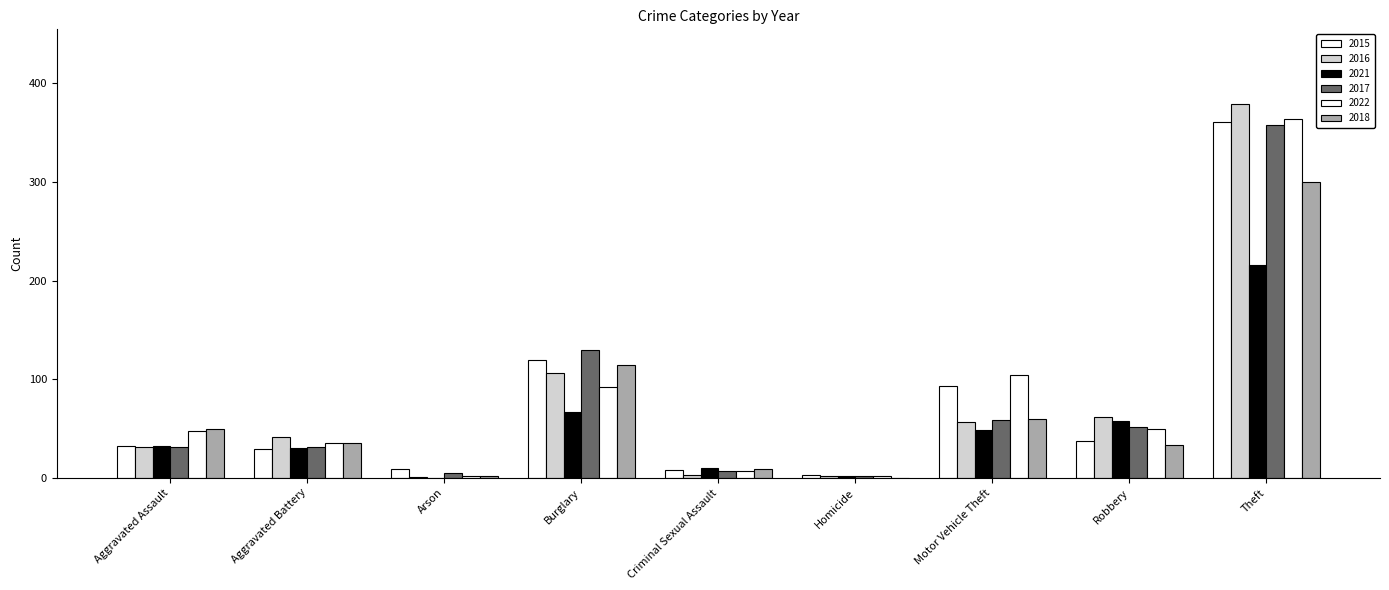

Count the number of categories in the chart.

9